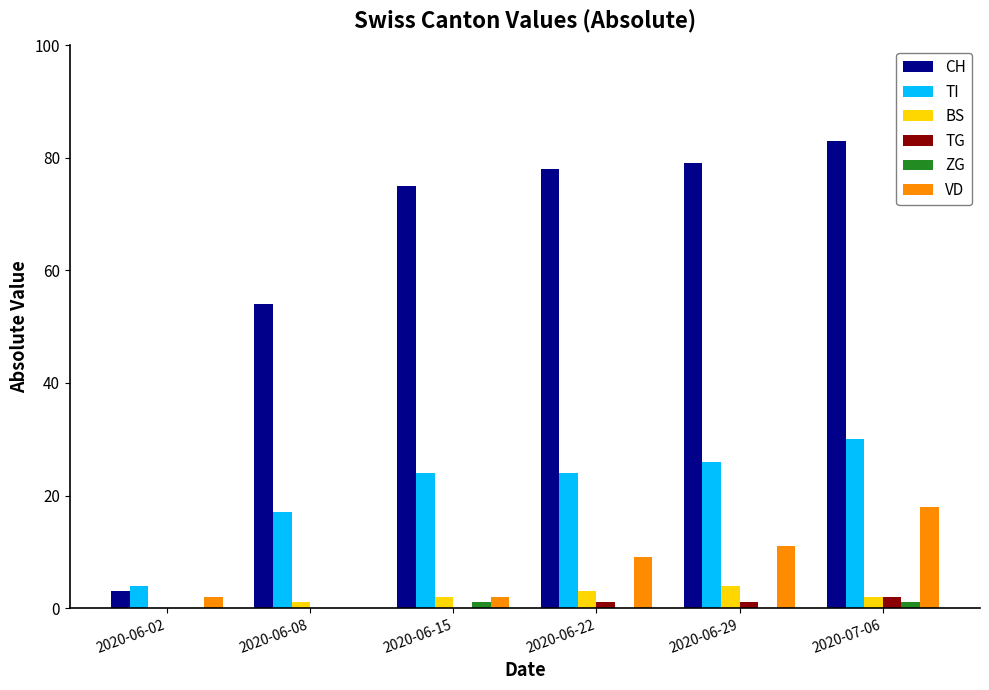

What is the total value across all series at 2020-07-06?

136